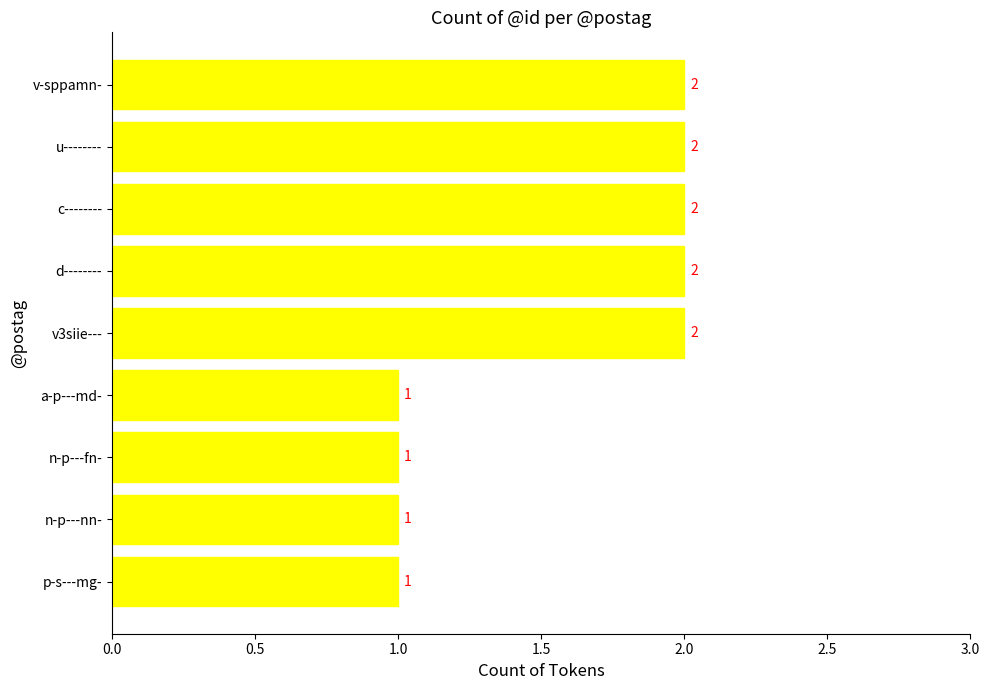

The chart shows a value of 2 at v3siie---. True or false?

True